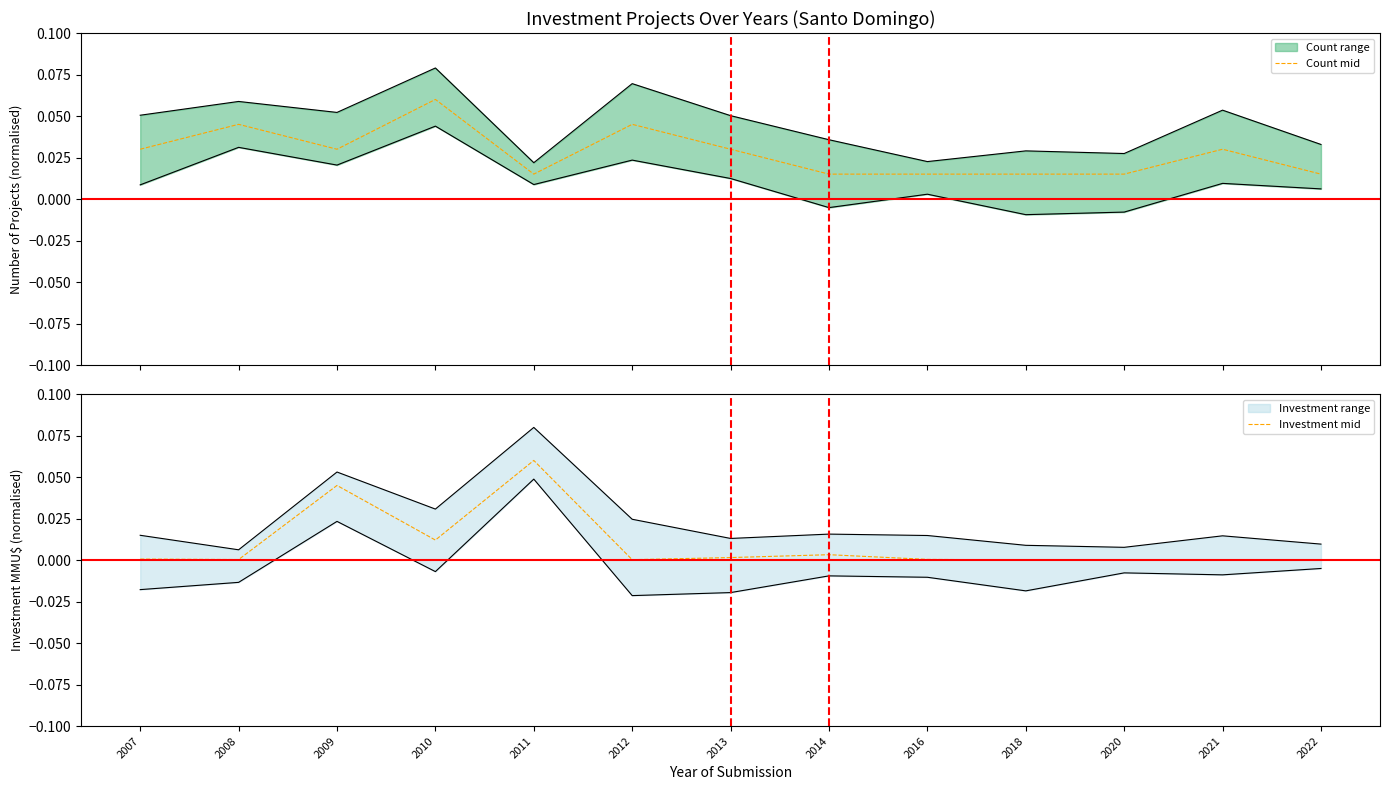

True or false: Investment mid has a value of 0.0 at 2007.

True